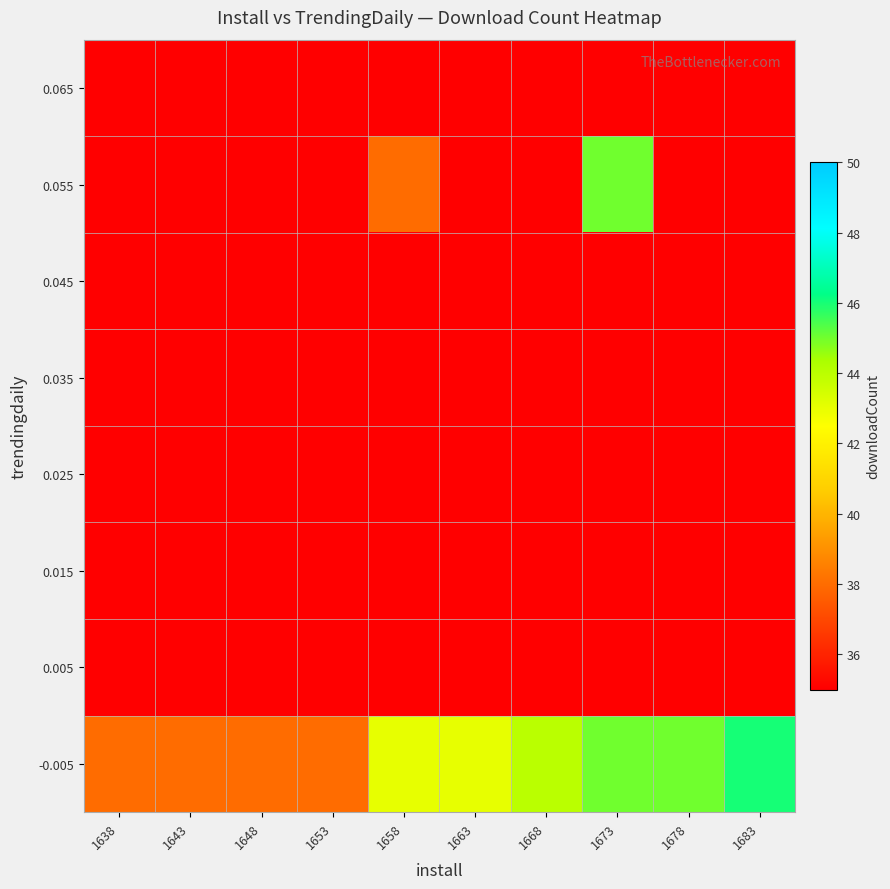

List the series in order of their peak value, lowest first.

0.005, 0.015, 0.025, 0.035, 0.045, 0.065, 0.055, -0.005